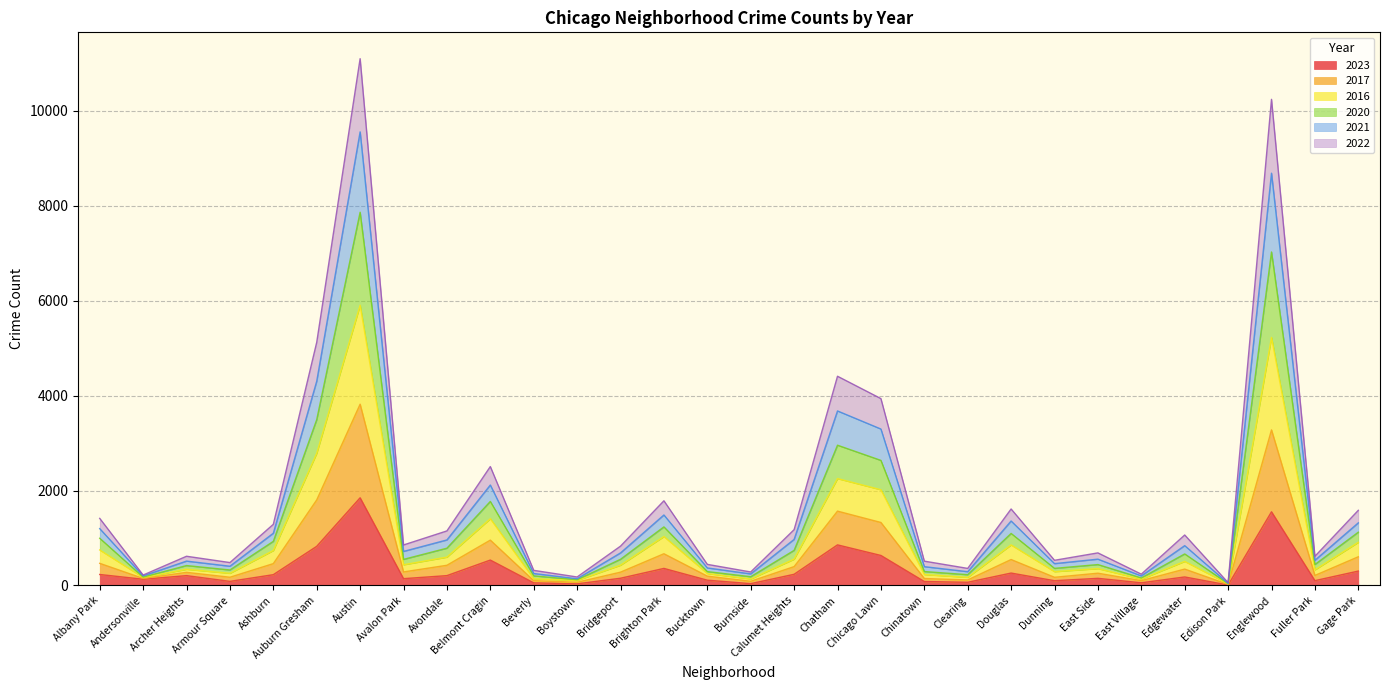

What is the total value across all series at Douglas?

1612